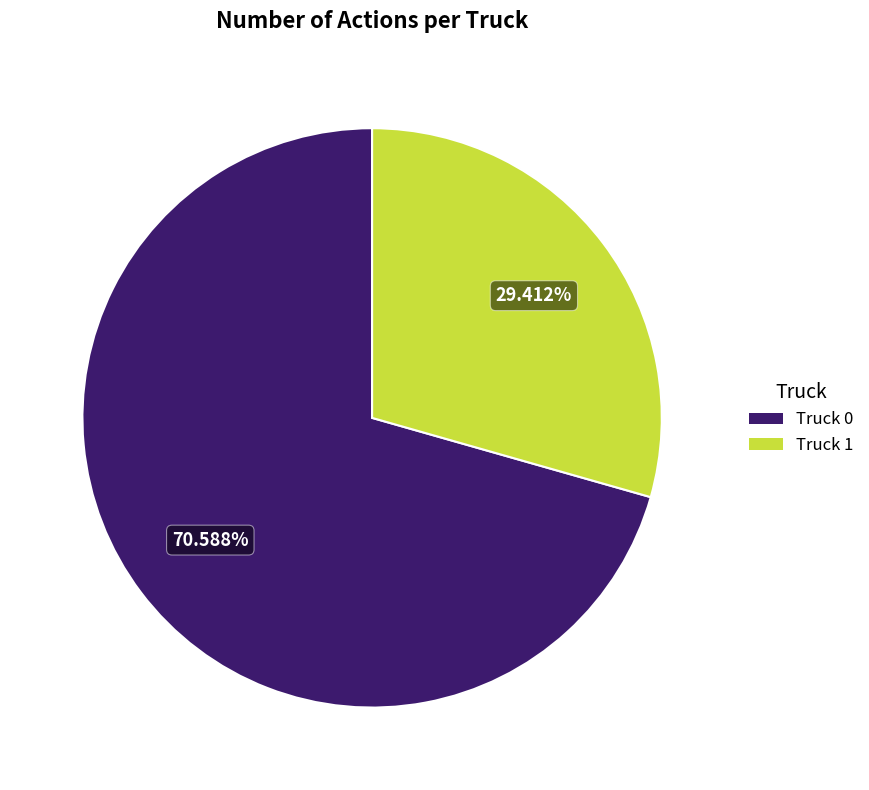

Which slice is the largest?

Truck 0